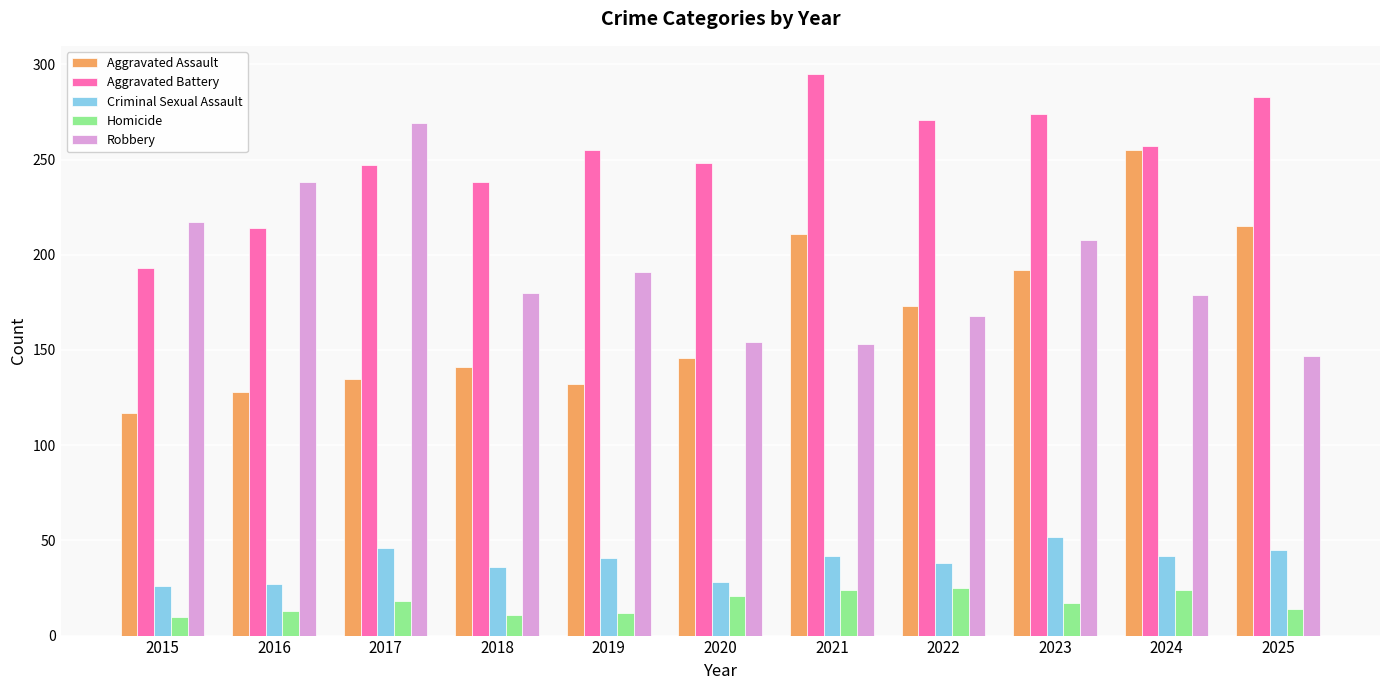

Is it true that Aggravated Assault equals 74 at 2025?

False